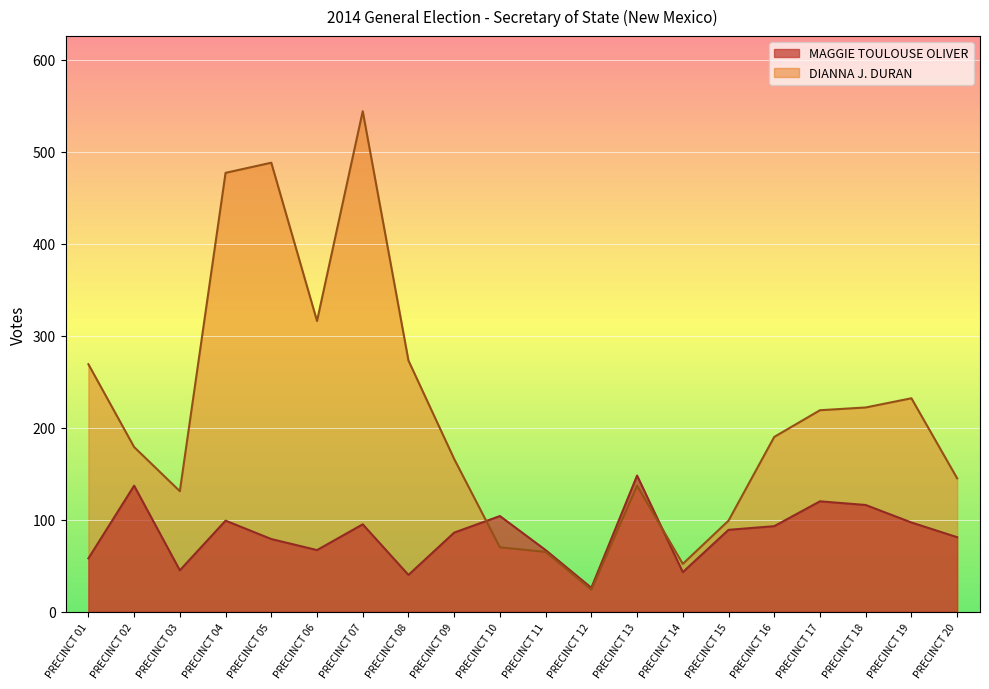

Which series has the largest total across all categories?

DIANNA J. DURAN